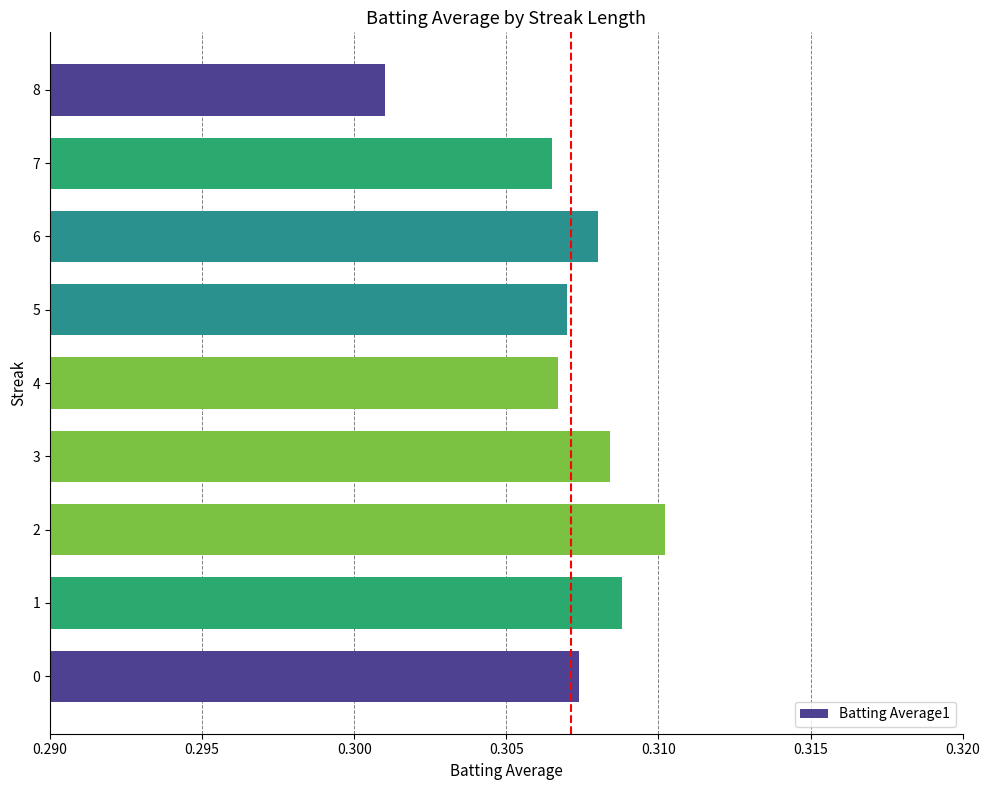

How many values are between 0 and 1?

9